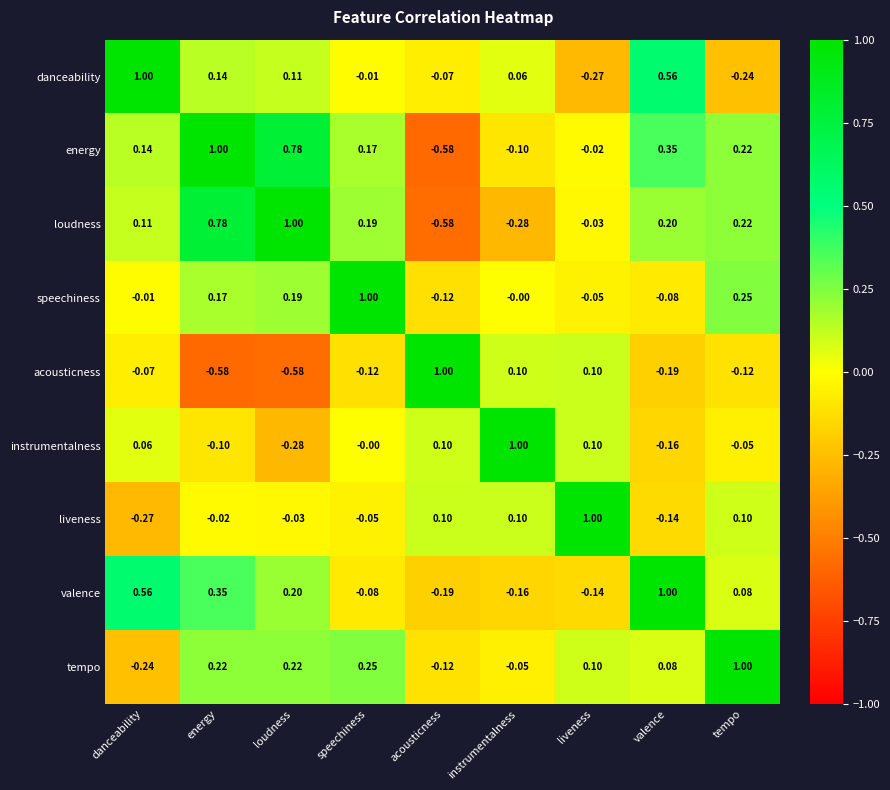

Is the value of danceability at loudness greater than the value of liveness at valence?

Yes